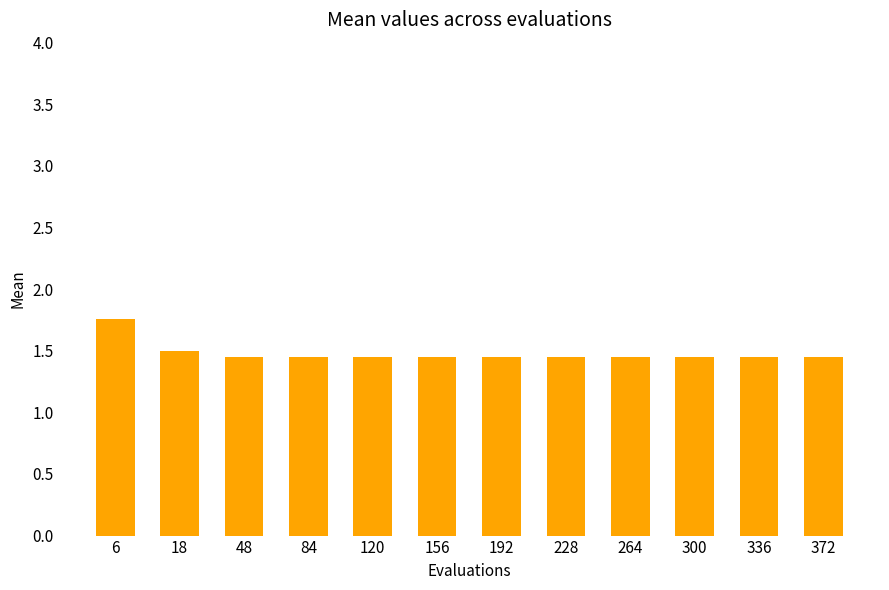

What is the sum of all values?

17.7